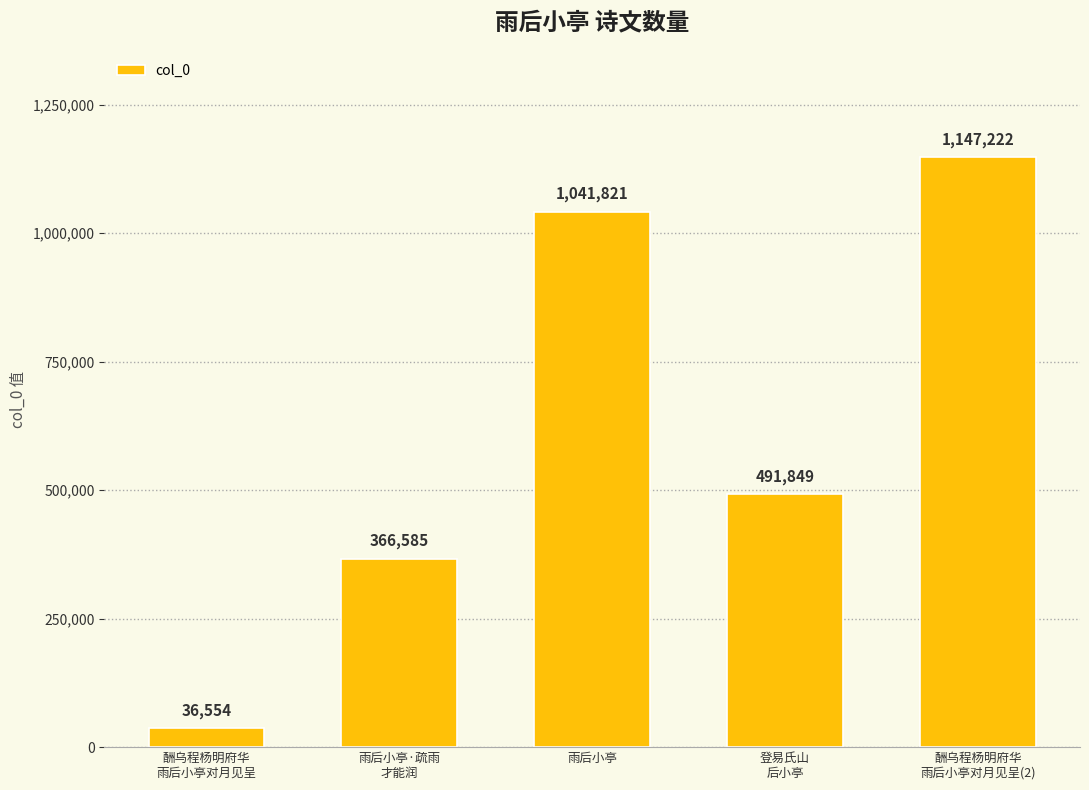

Reading left to right, transcribe all the data shown in this chart.

36554	366585	1041821	491849	1147222